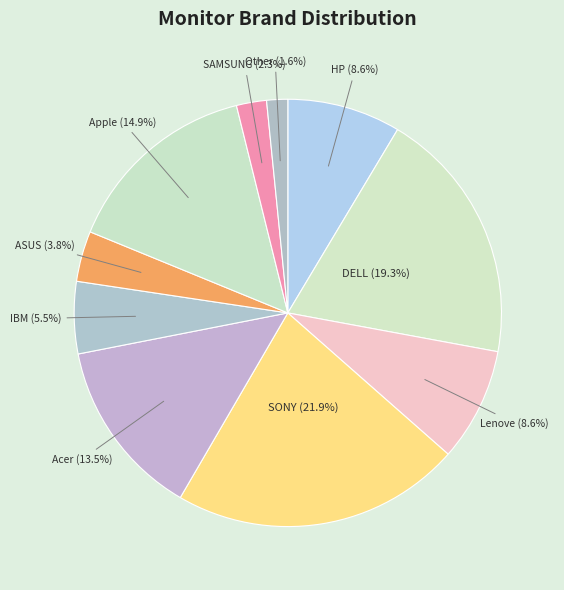

Does Other represent more than half of the total?

No